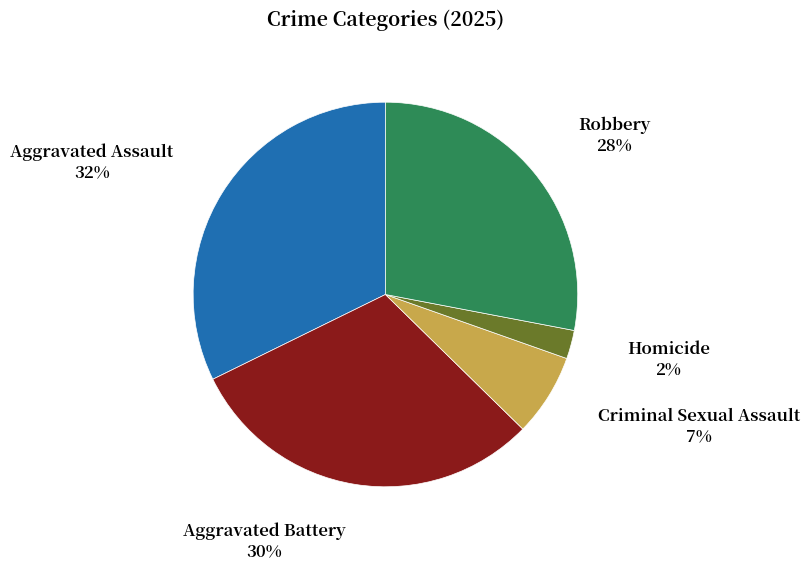

Is there a majority slice in this chart?

No